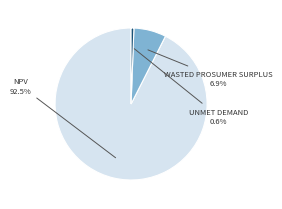

Does any single category account for the majority?

Yes